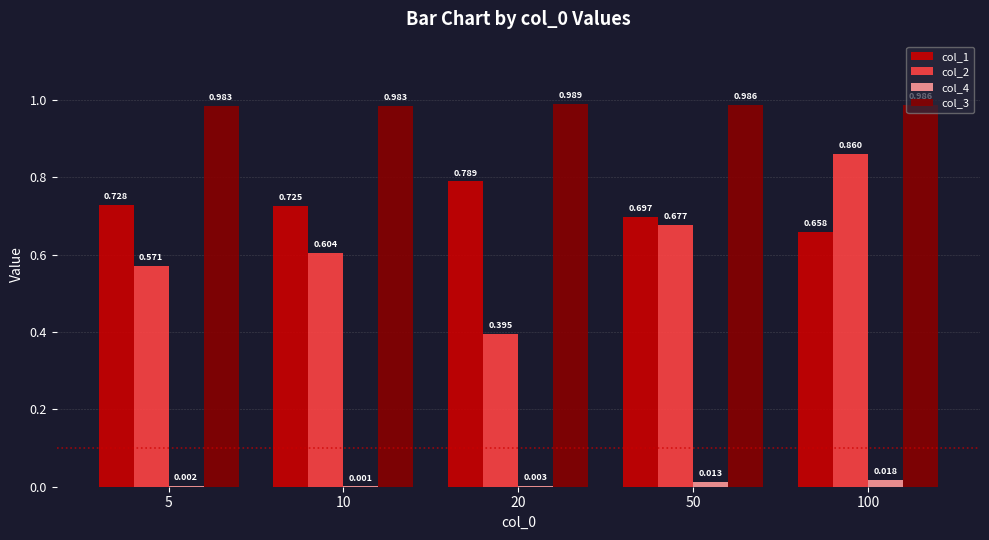

What is the difference between the highest and lowest values at 100?

1.0